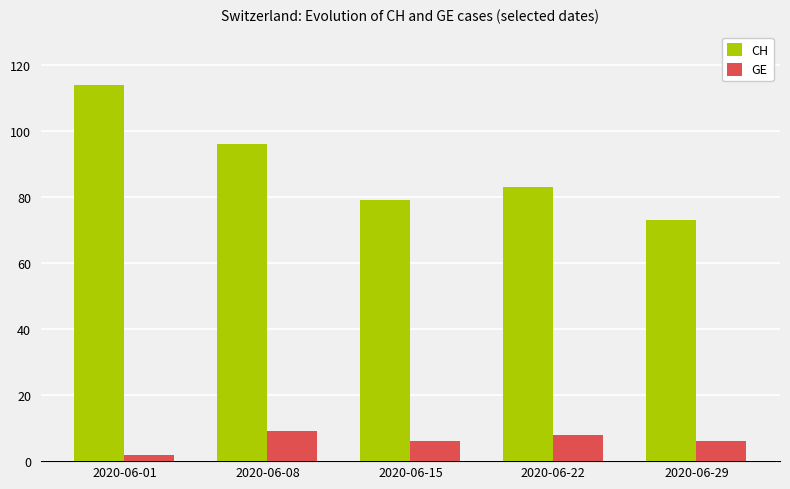

What is the difference between the highest and lowest values at 2020-06-29?

67